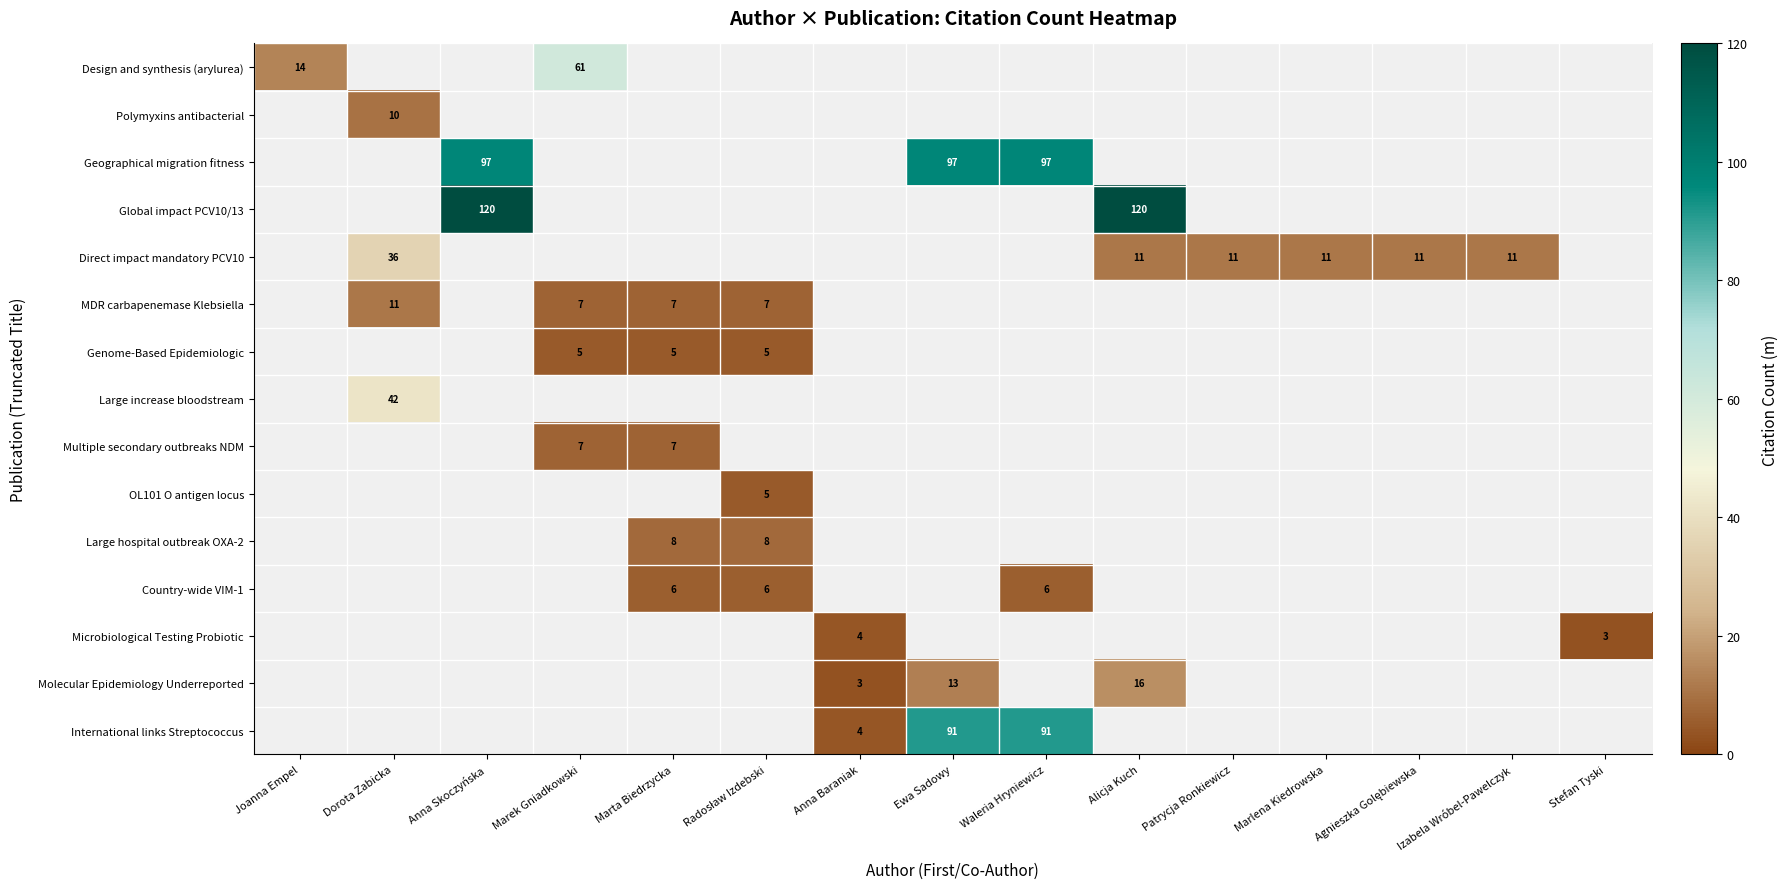

The Geographical migration fitness series shows 146 at Anna Skoczyńska. True or false?

False